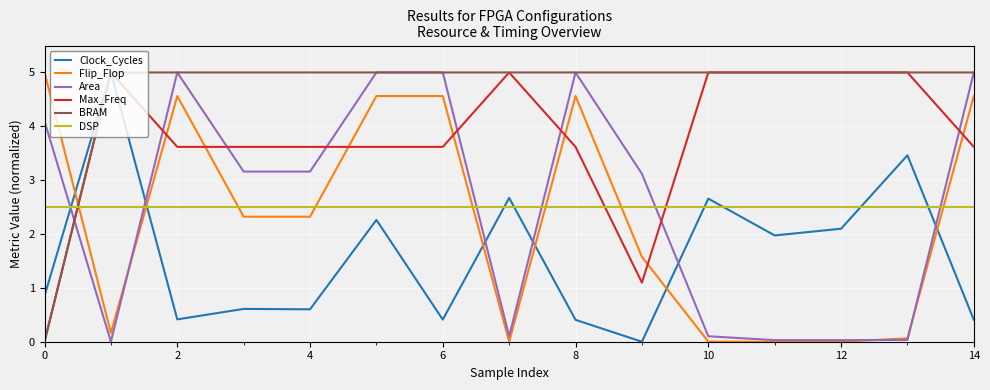

What is the maximum value shown in the chart?

5.0